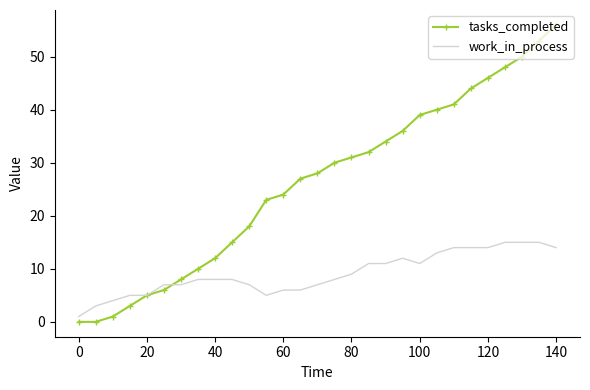

Rank the series by their maximum value, from highest to lowest.

tasks_completed, work_in_process